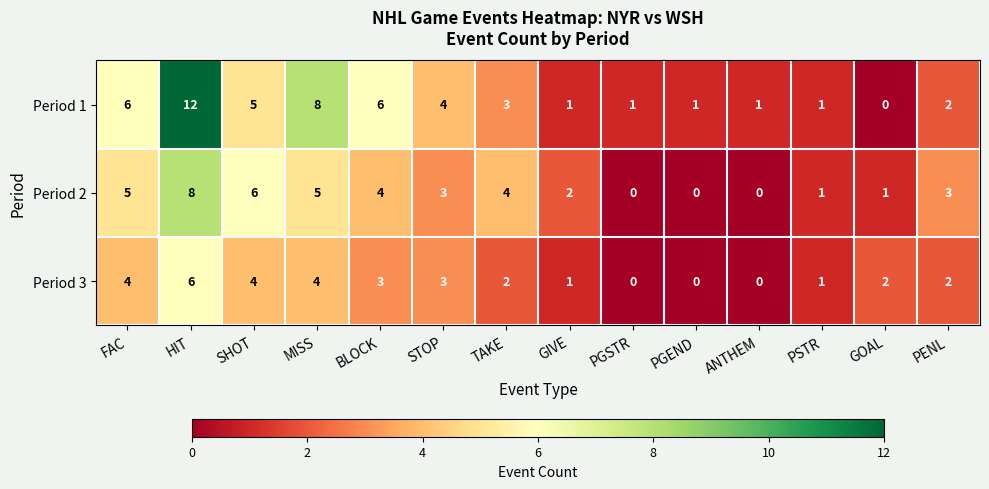

At which category does the chart reach its peak across all series?

HIT